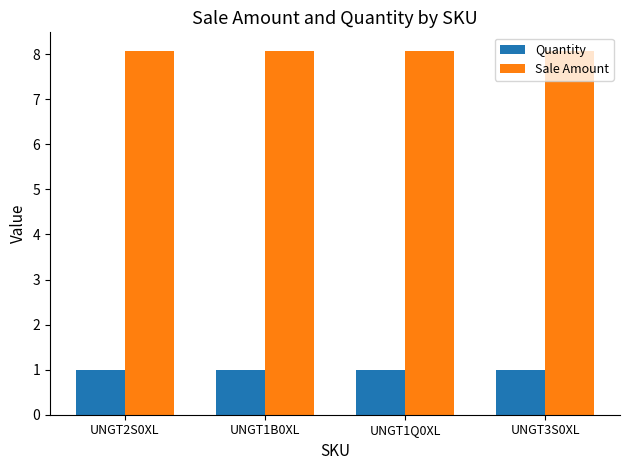

Reading left to right, transcribe all the data shown in this chart.

Quantity: UNGT2S0XL=1.0	UNGT1B0XL=1.0	UNGT1Q0XL=1.0	UNGT3S0XL=1.0
Sale Amount: UNGT2S0XL=8.1	UNGT1B0XL=8.1	UNGT1Q0XL=8.1	UNGT3S0XL=8.1